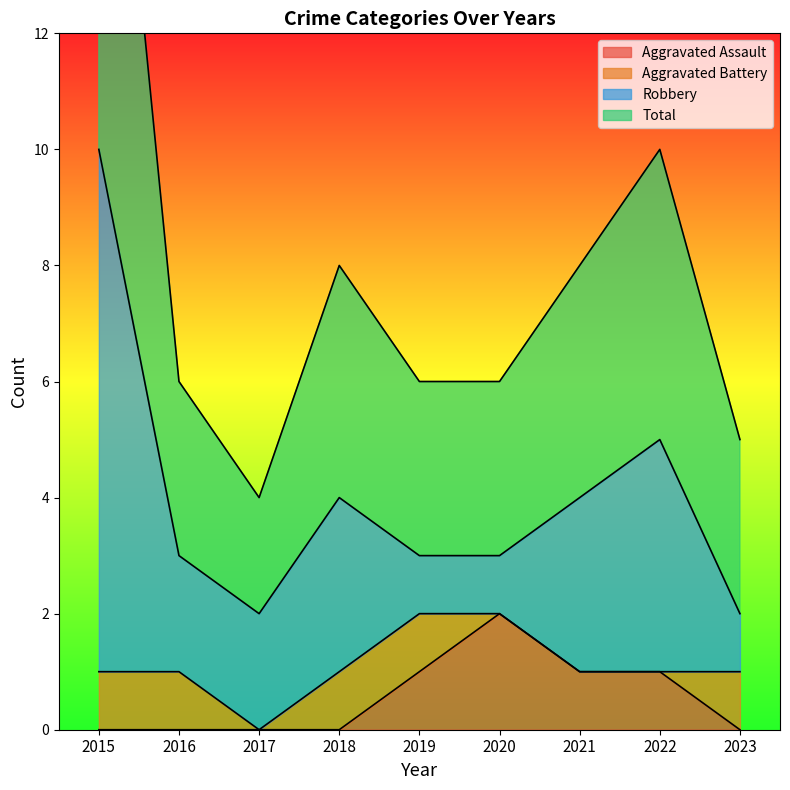

Rank the categories by Aggravated Assault value from highest to lowest.

2020, 2019, 2021, 2022, 2015, 2016, 2017, 2018, 2023